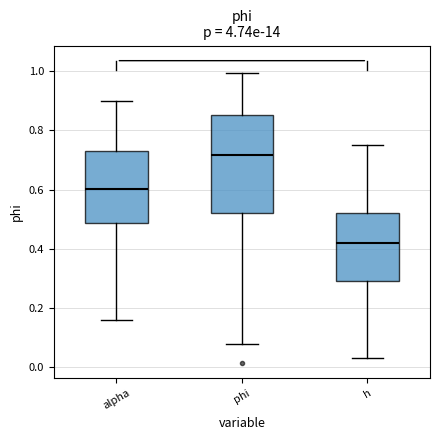

Reading left to right, read every box against the y-axis: the position of its median line, the range the box covers, and the ends of its whiskers. The values are not printed on the chart, so give them approximately, as read against the axis.

alpha: median 0.60, box 0.48 to 0.74, whiskers 0.16 to 0.90
phi: median 0.72, box 0.52 to 0.86, whiskers 0.08 to 1.00
h: median 0.42, box 0.30 to 0.52, whiskers 0.04 to 0.76